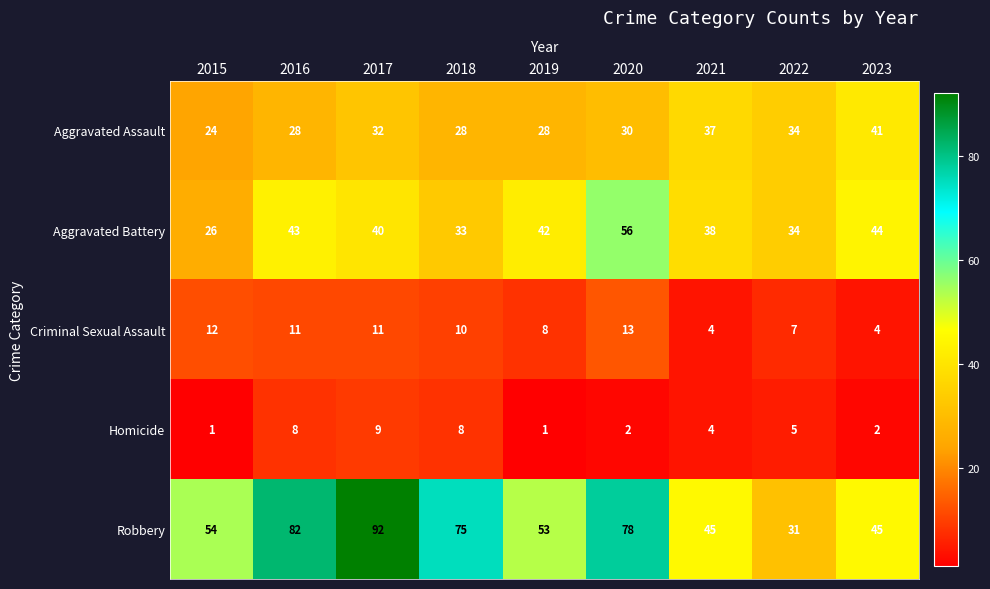

What is the minimum value shown in the chart?

1